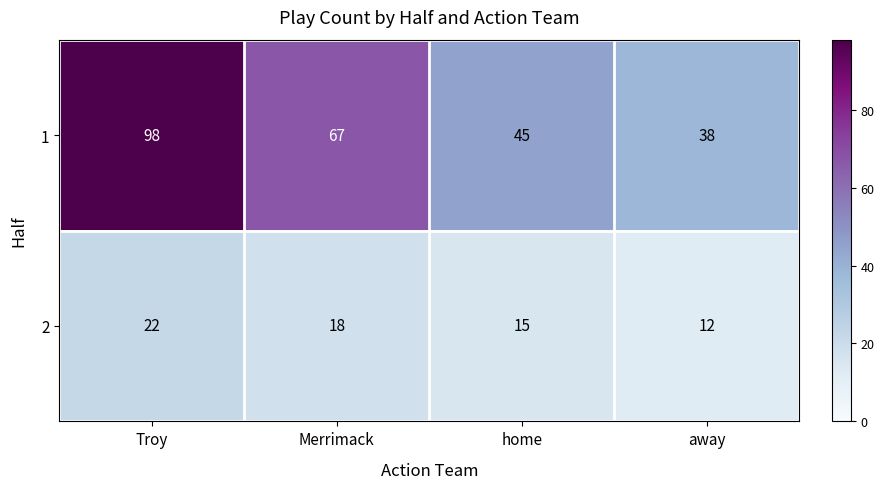

Which series has the largest total across all categories?

1